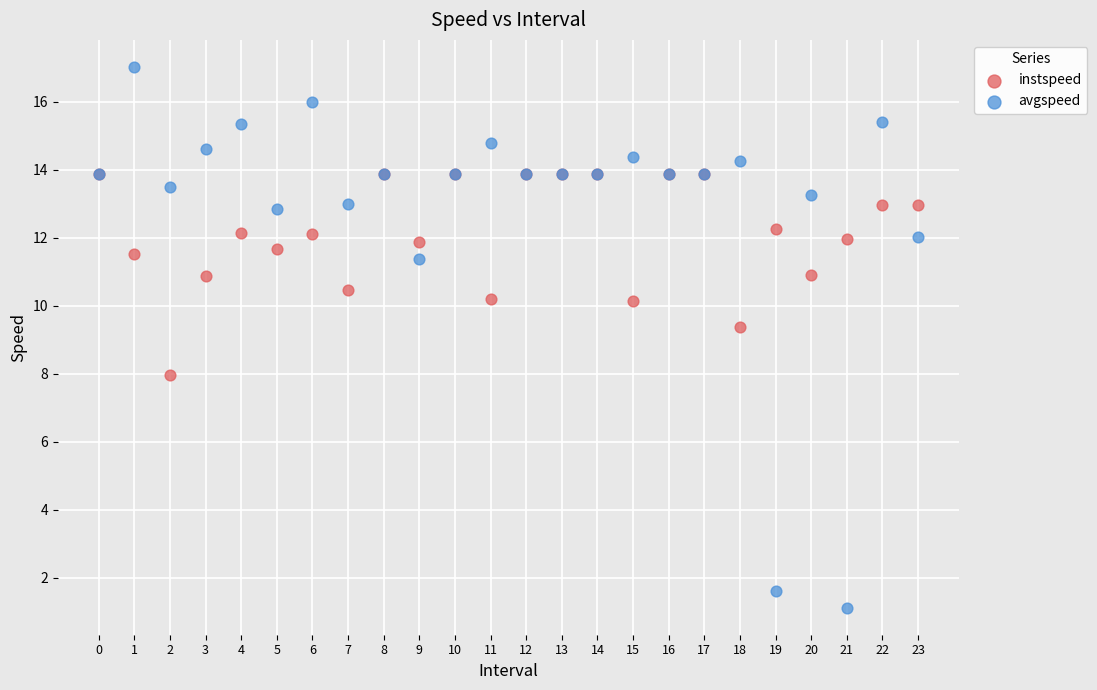

Which series contains the highest Y value?

avgspeed